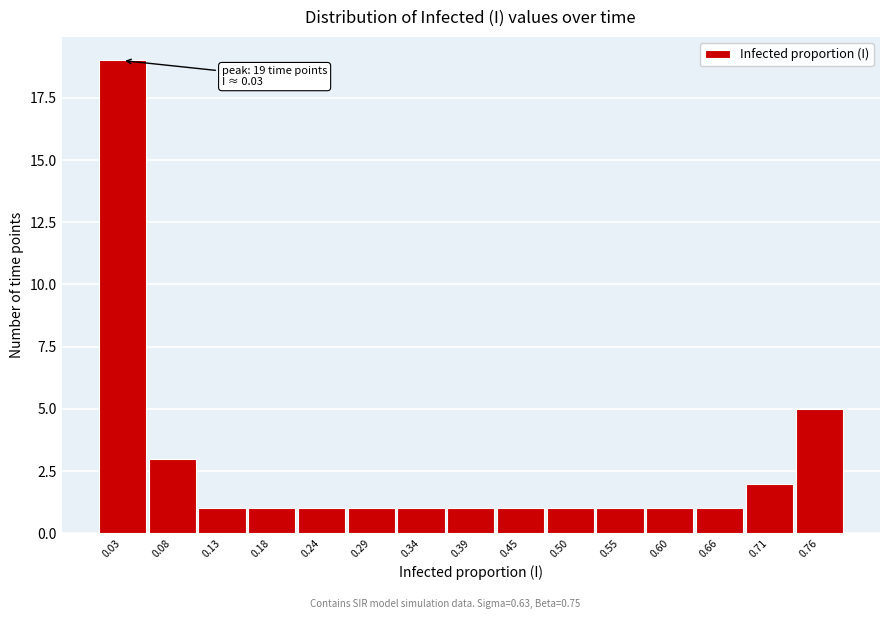

Over which range of the x-axis is the bar tallest?

0.00 to 0.05